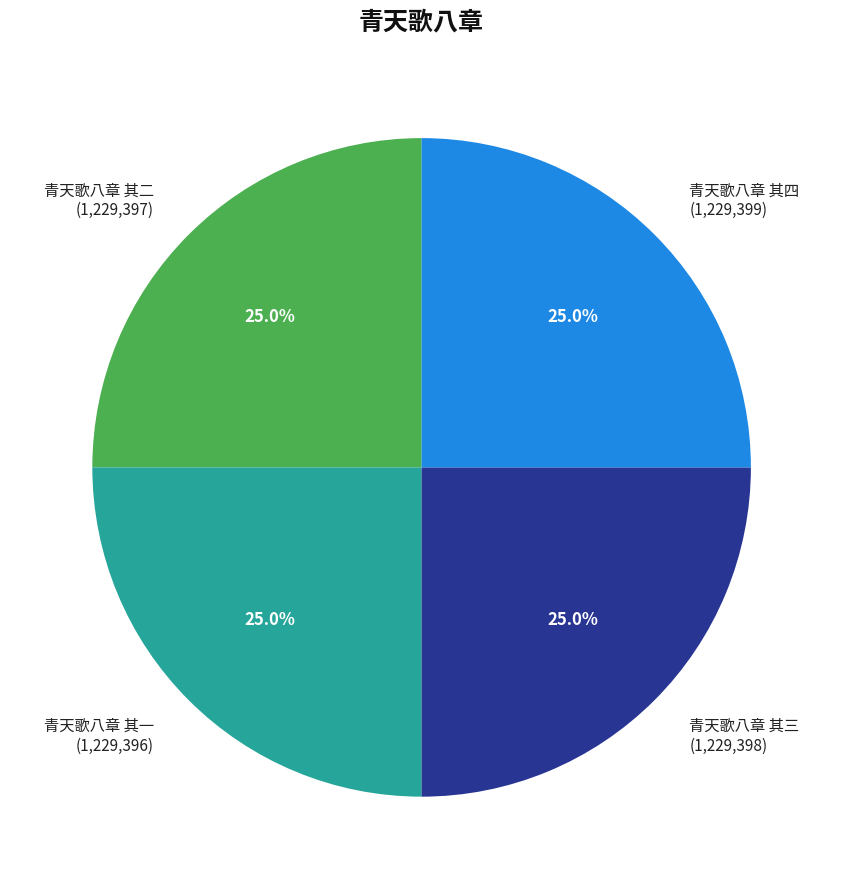

Is there any slice that represents more than half of the pie?

No